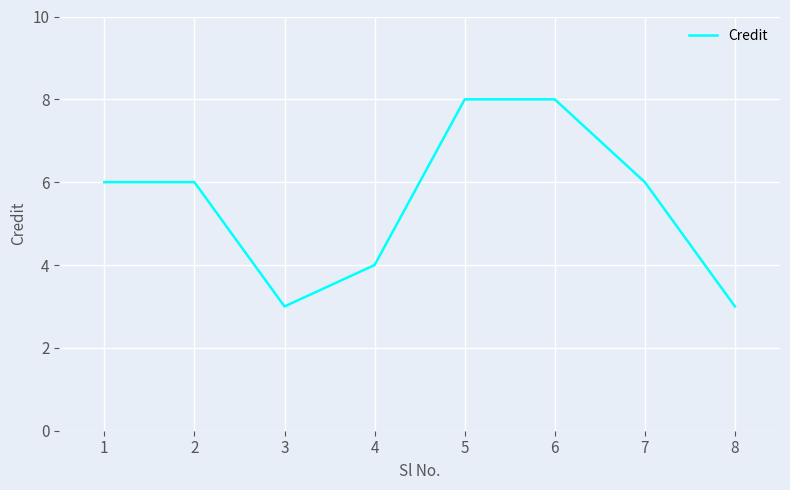

Count the number of categories in the chart.

8